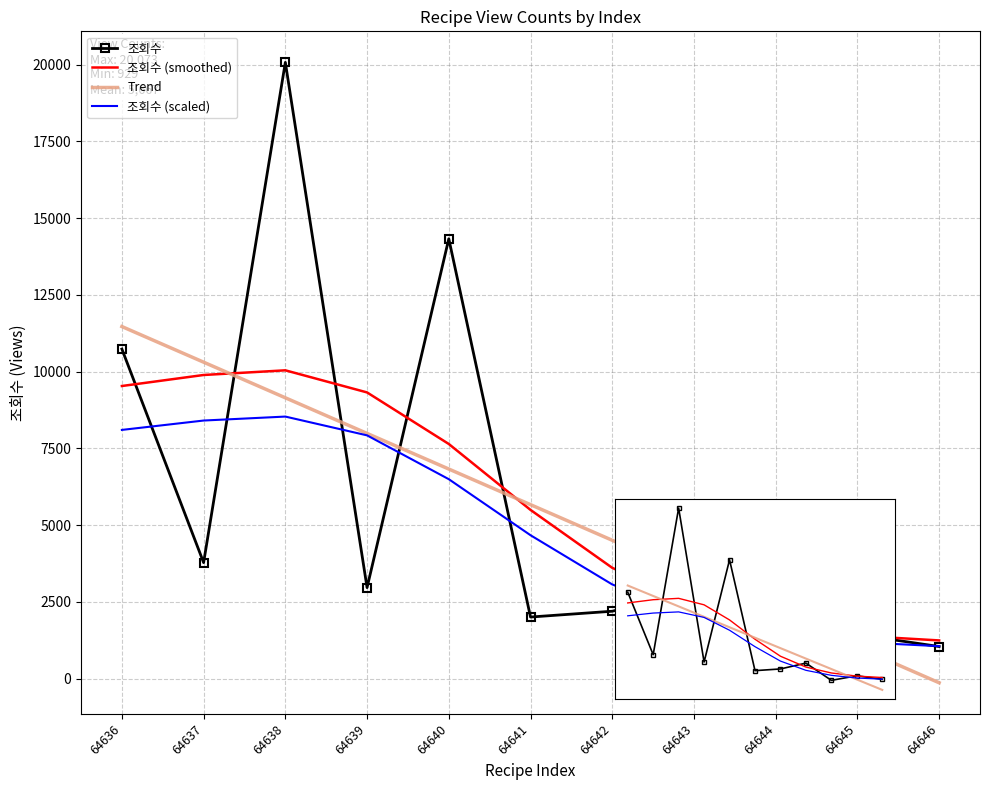

At which label does 조회수 (scaled) reach its peak?

64638